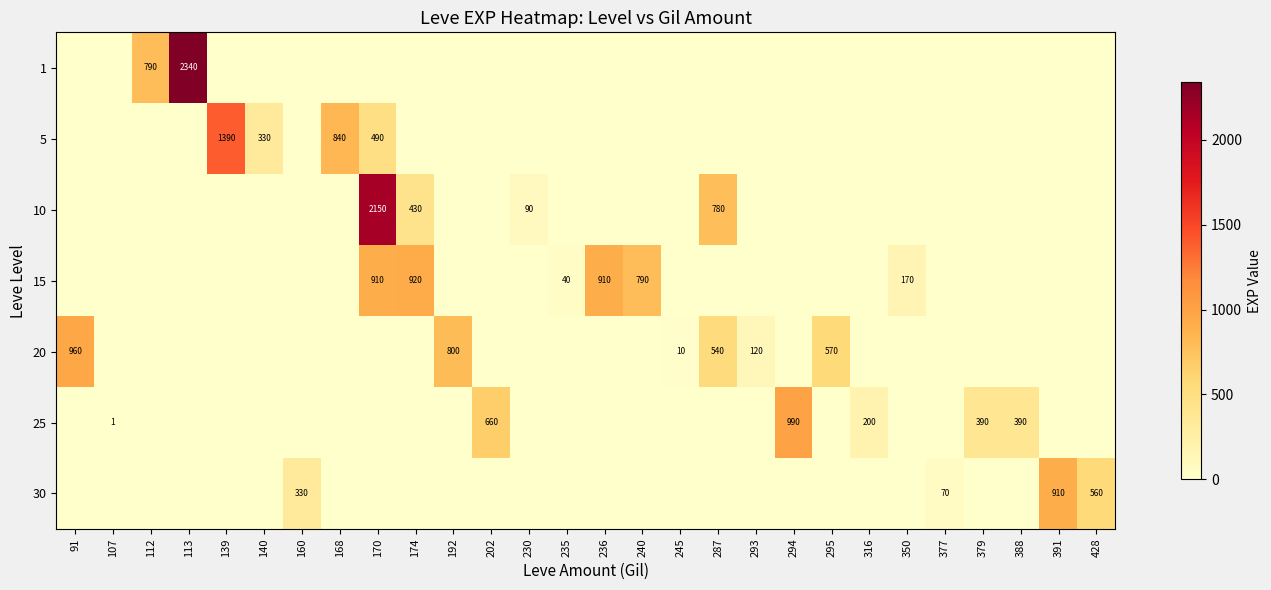

Reading left to right, extract all data points from this chart.

row_0: 91=0	107=0	112=790	113=2340	139=0	140=0	160=0	168=0	170=0	174=0	192=0	202=0	230=0	235=0	236=0	240=0	245=0	287=0	293=0	294=0	295=0	316=0	350=0	377=0	379=0	388=0	391=0	428=0
row_1: 91=0	107=0	112=0	113=0	139=1390	140=330	160=0	168=840	170=490	174=0	192=0	202=0	230=0	235=0	236=0	240=0	245=0	287=0	293=0	294=0	295=0	316=0	350=0	377=0	379=0	388=0	391=0	428=0
row_2: 91=0	107=0	112=0	113=0	139=0	140=0	160=0	168=0	170=2150	174=430	192=0	202=0	230=90	235=0	236=0	240=0	245=0	287=780	293=0	294=0	295=0	316=0	350=0	377=0	379=0	388=0	391=0	428=0
row_3: 91=0	107=0	112=0	113=0	139=0	140=0	160=0	168=0	170=910	174=920	192=0	202=0	230=0	235=40	236=910	240=790	245=0	287=0	293=0	294=0	295=0	316=0	350=170	377=0	379=0	388=0	391=0	428=0
row_4: 91=960	107=0	112=0	113=0	139=0	140=0	160=0	168=0	170=0	174=0	192=800	202=0	230=0	235=0	236=0	240=0	245=10	287=540	293=120	294=0	295=570	316=0	350=0	377=0	379=0	388=0	391=0	428=0
row_5: 91=0	107=1	112=0	113=0	139=0	140=0	160=0	168=0	170=0	174=0	192=0	202=660	230=0	235=0	236=0	240=0	245=0	287=0	293=0	294=990	295=0	316=200	350=0	377=0	379=390	388=390	391=0	428=0
row_6: 91=0	107=0	112=0	113=0	139=0	140=0	160=330	168=0	170=0	174=0	192=0	202=0	230=0	235=0	236=0	240=0	245=0	287=0	293=0	294=0	295=0	316=0	350=0	377=70	379=0	388=0	391=910	428=560